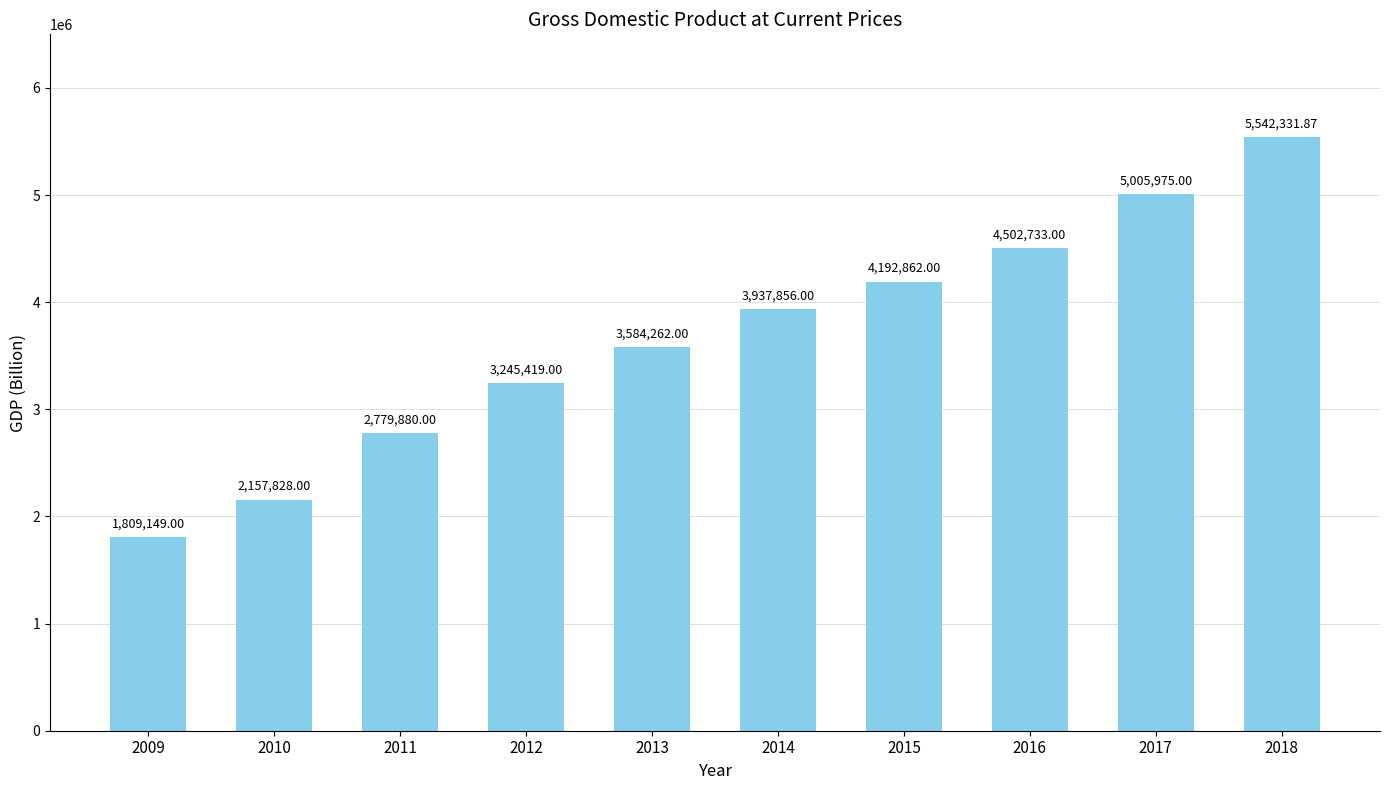

Reading right to left, list all the values displayed in this chart.

5542331.9	5005975.0	4502733.0	4192862.0	3937856.0	3584262.0	3245419.0	2779880.0	2157828.0	1809149.0